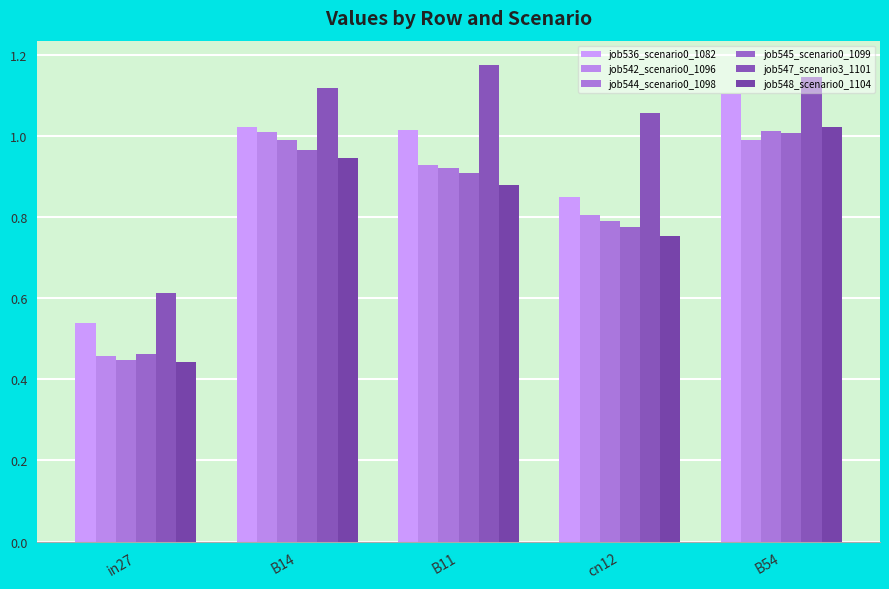

Are the bars horizontal?

No